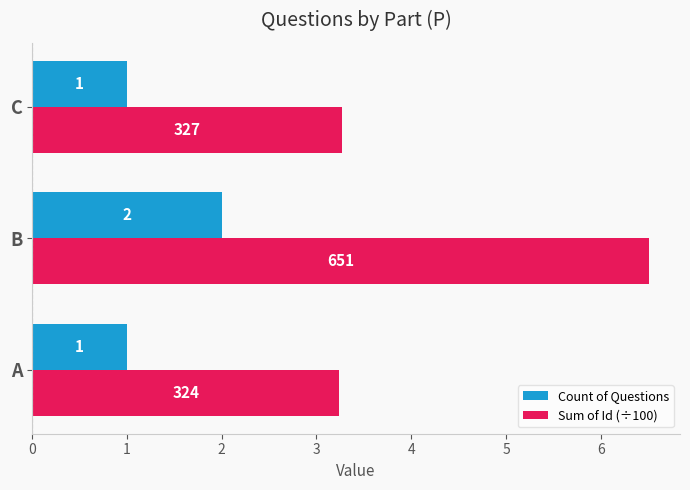

At which label is Sum of Id (÷100) closest to 4?

C